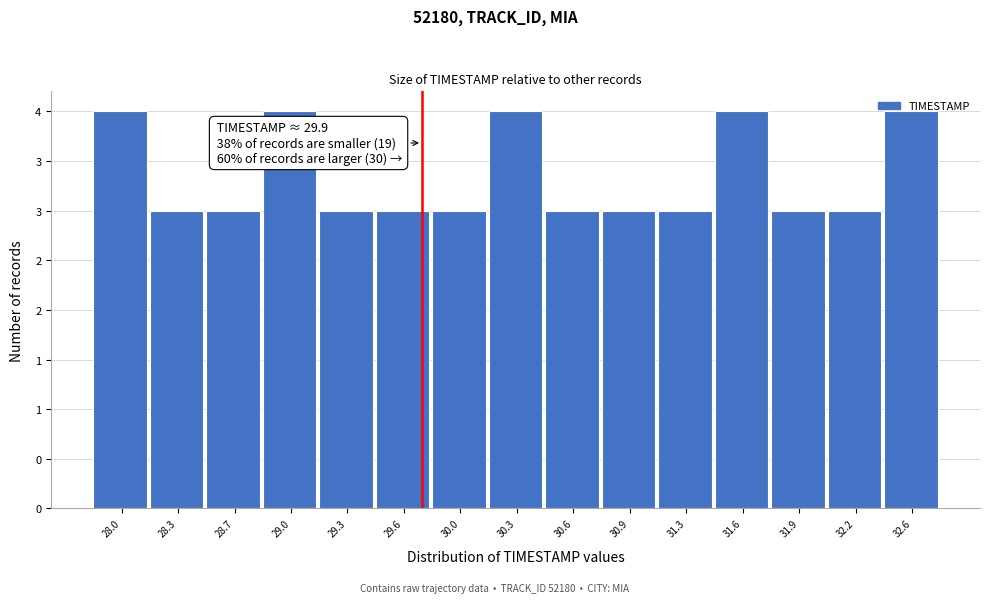

Are the bars horizontal?

No